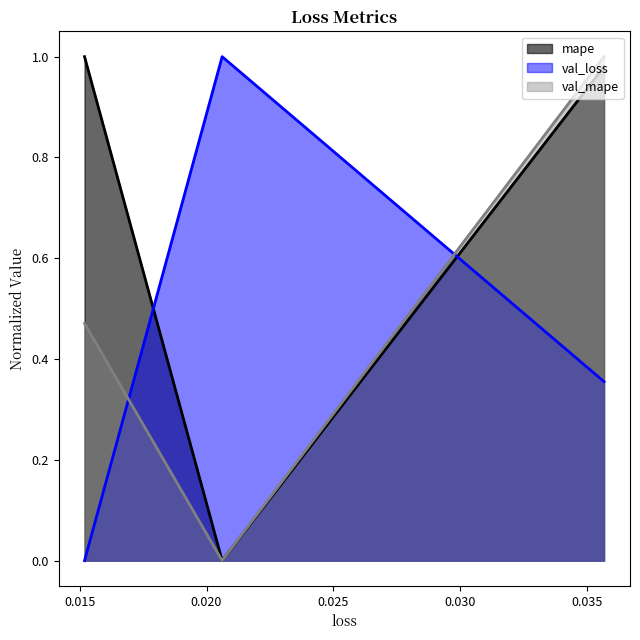

How many positive values does the mape series have?

2